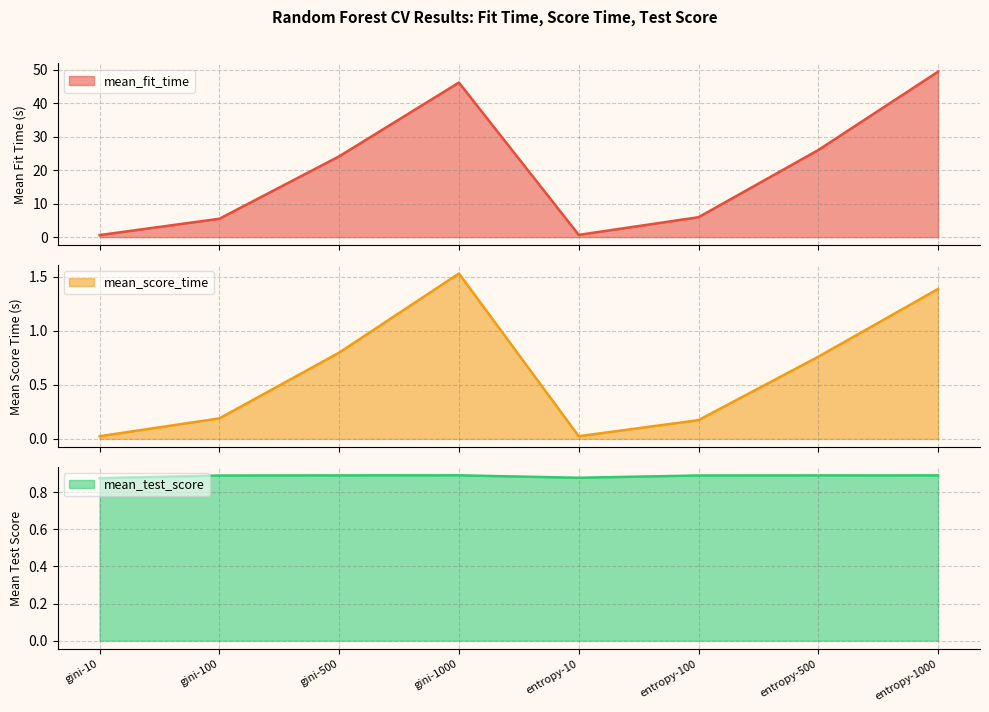

Is the value of mean_score_time at entropy-500 greater than the value of mean_fit_time at entropy-1000?

No